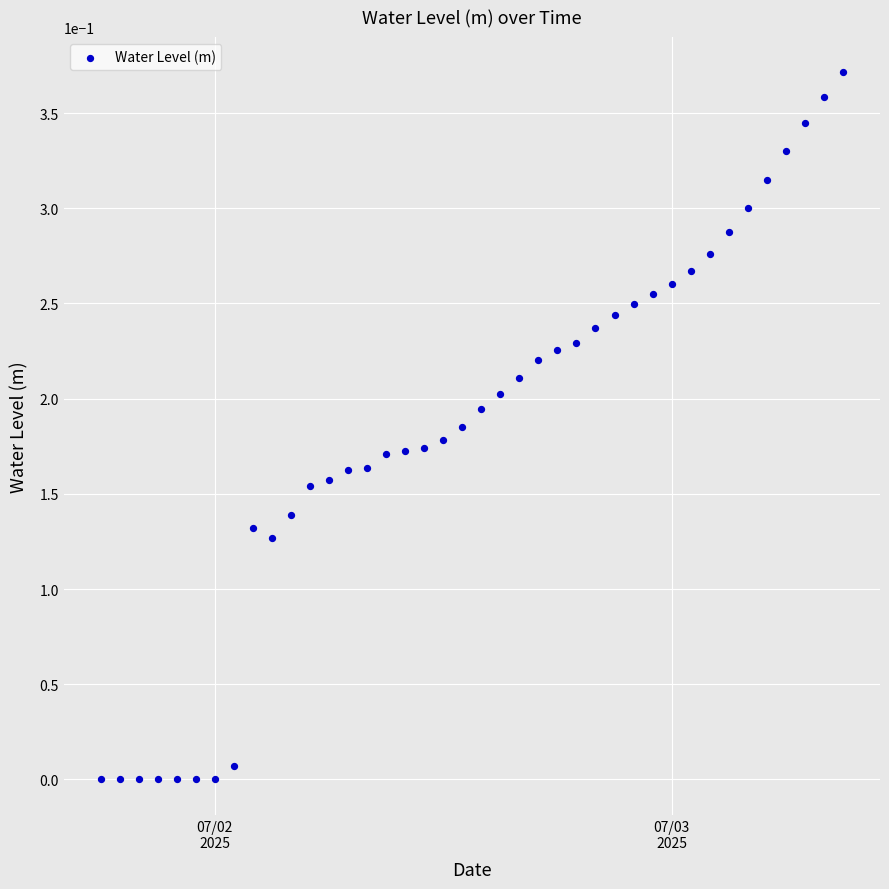

What is the range of X values (max minus min)?

1.6